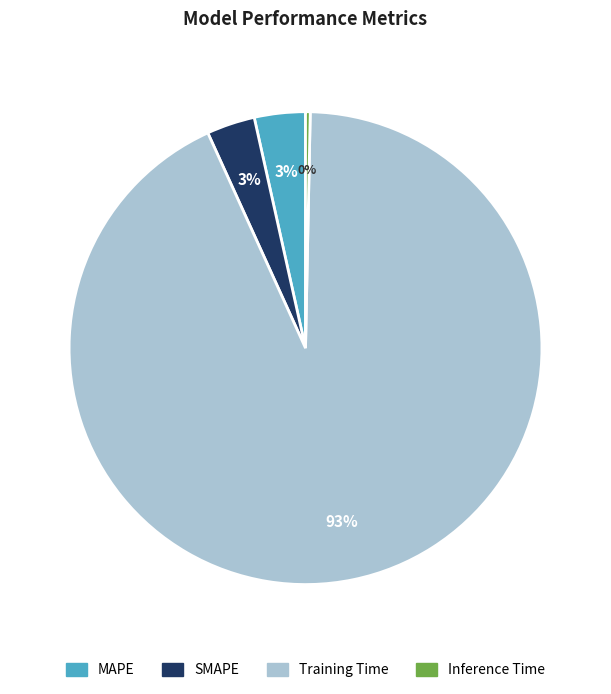

The MAPE slice represents 11% of the pie. True or false?

False